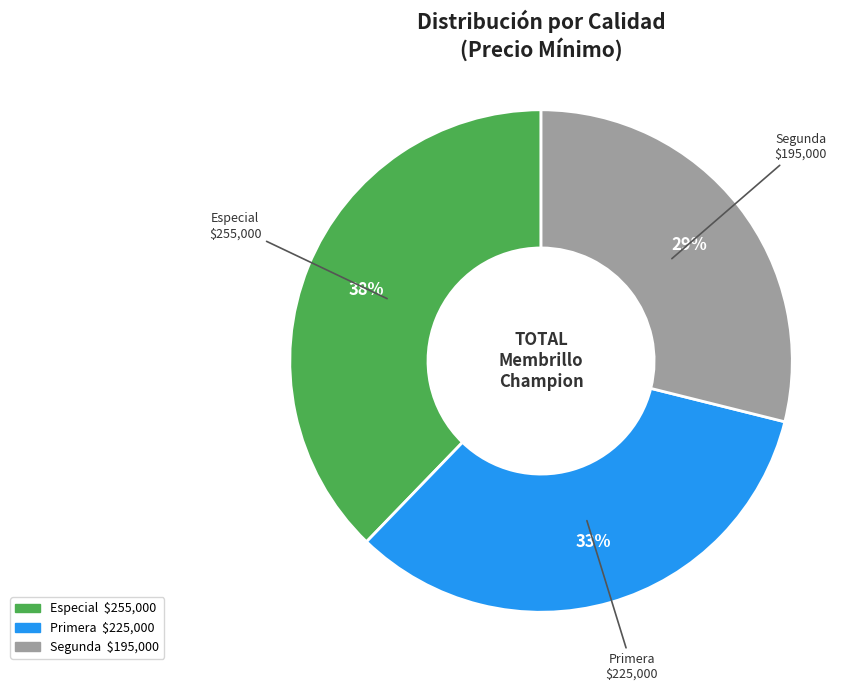

Which has a higher value, Primera or Especial?

Especial